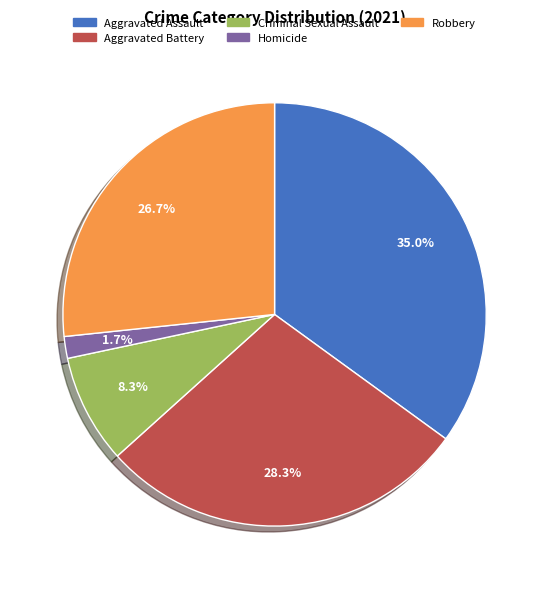

Does any single category account for the majority?

No